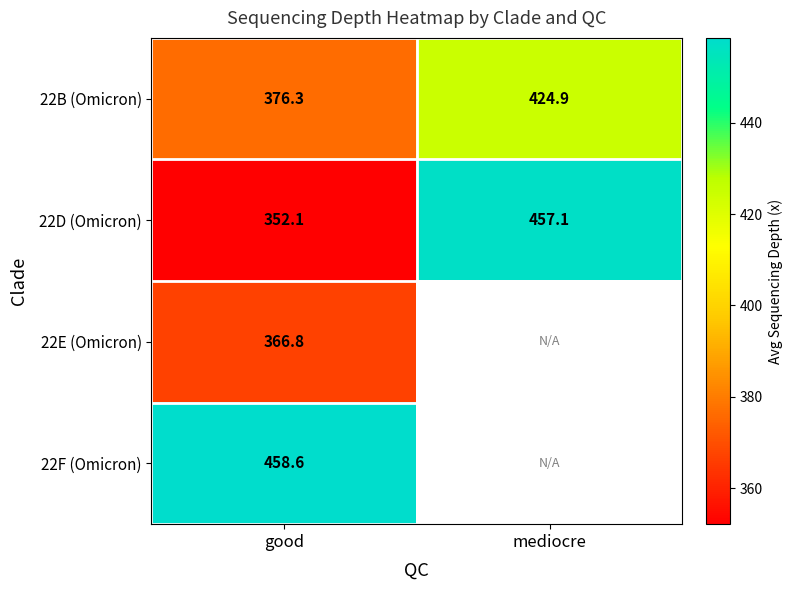

How many data points in 22B (Omicron) are less than 424?

1